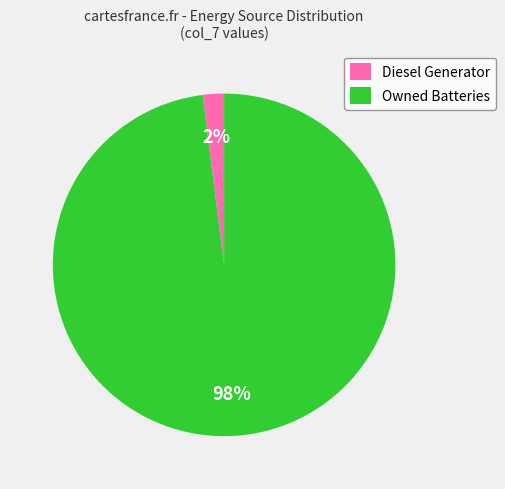

Which slice is the smallest?

Diesel Generator